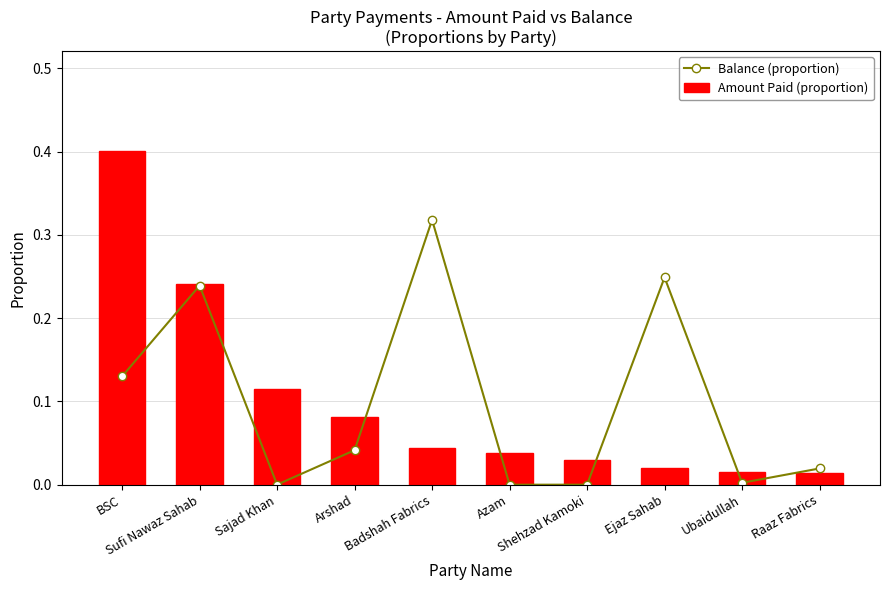

What are all the series names shown in the legend?

Balance (proportion), Amount Paid (proportion)